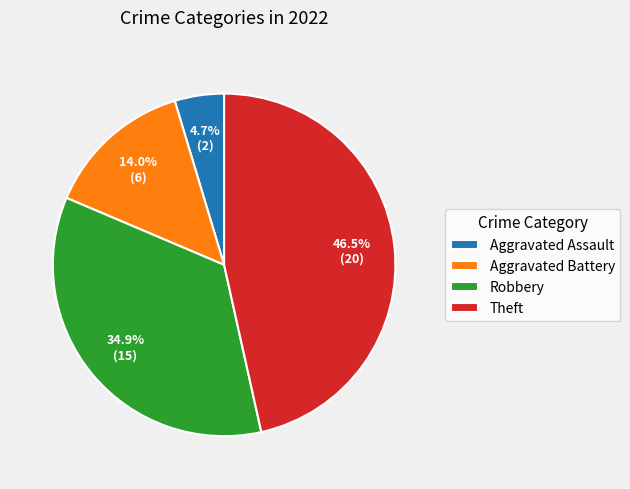

Is there any slice that represents more than half of the pie?

No